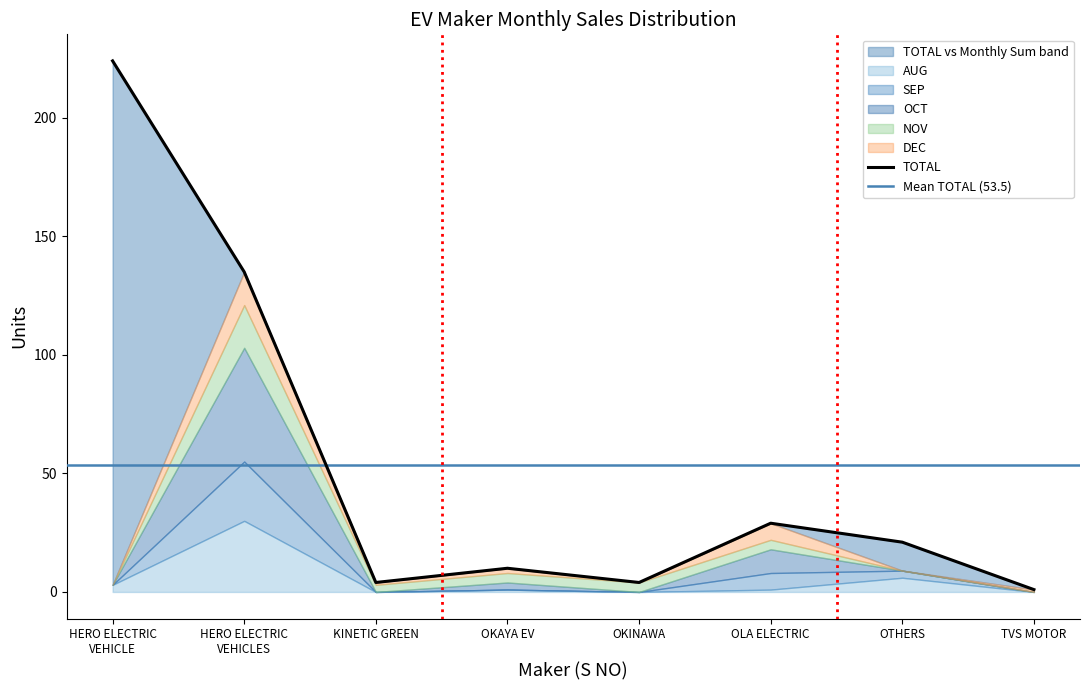

Rank the categories by NOV value from lowest to highest.

HERO ELECTRIC
VEHICLE, OTHERS, TVS MOTOR, KINETIC GREEN, OKAYA EV, OKINAWA, OLA ELECTRIC, HERO ELECTRIC
VEHICLES